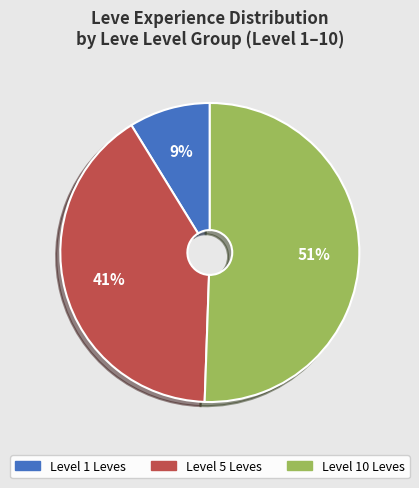

Is there any slice that represents more than half of the pie?

Yes